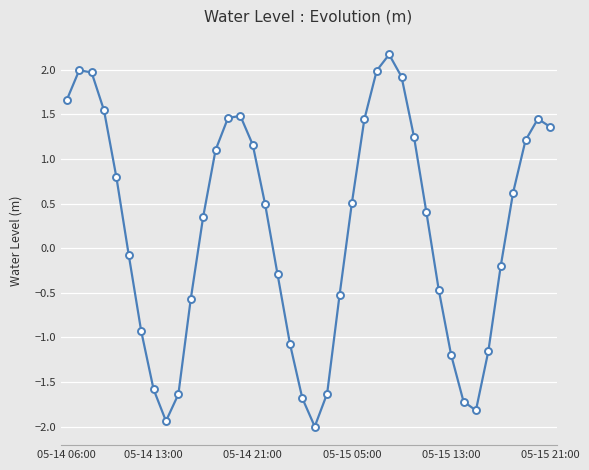

Count the number of categories in the chart.

40